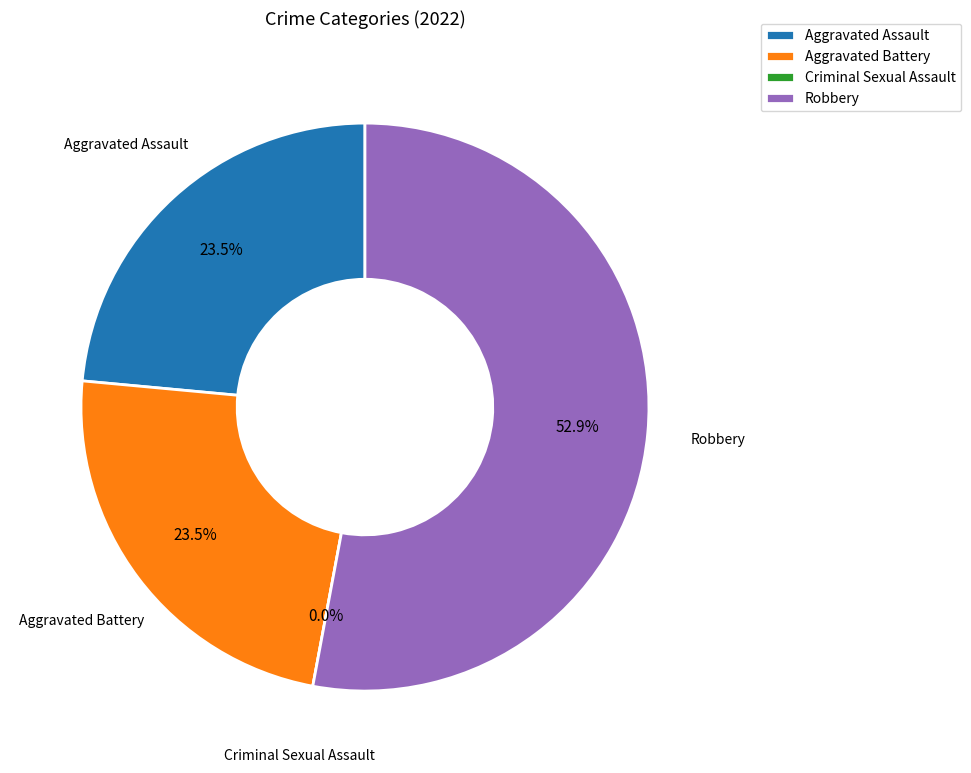

Which slice represents more than half of the pie?

Robbery